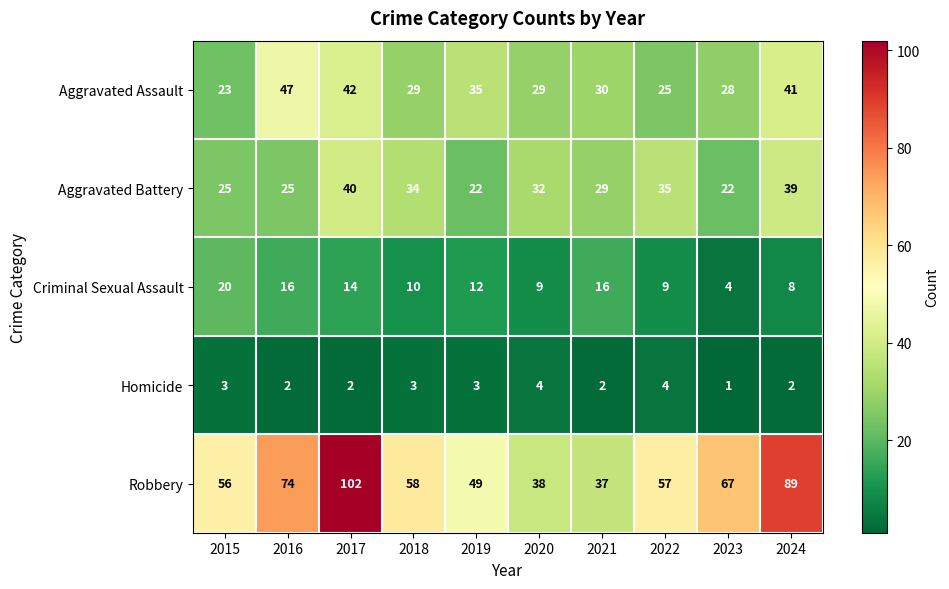

What is the average value of the Aggravated Assault series?

33